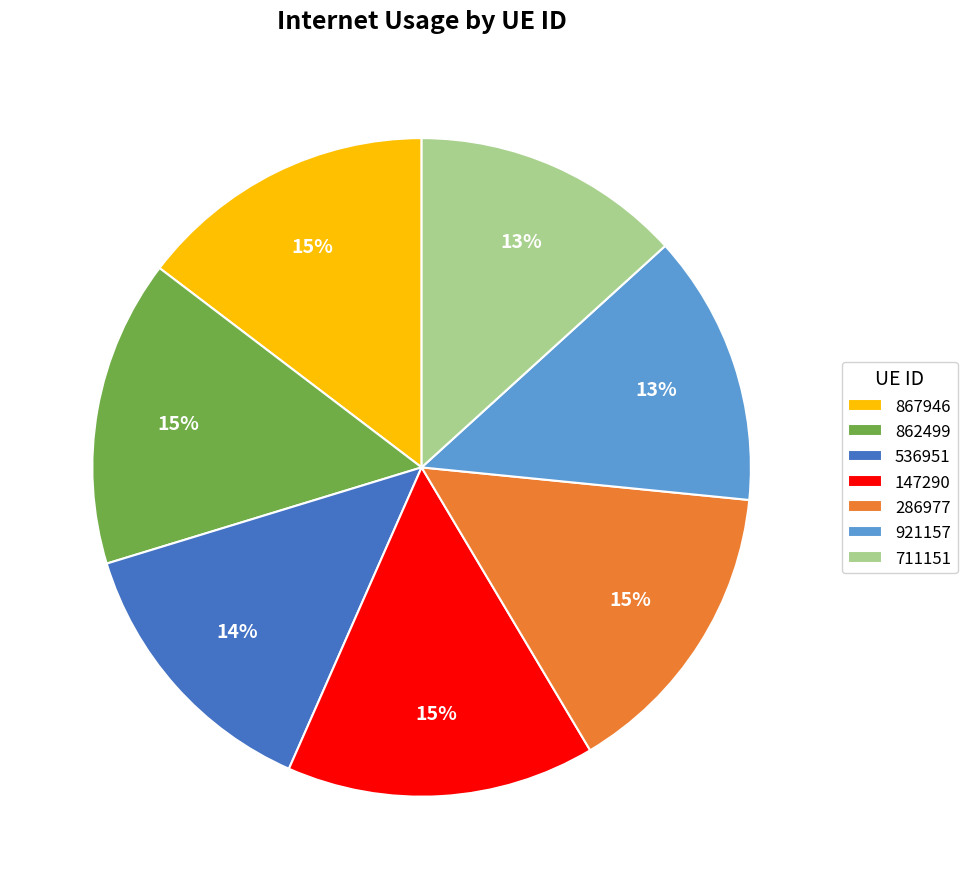

The 862499 slice represents 23% of the pie. True or false?

False